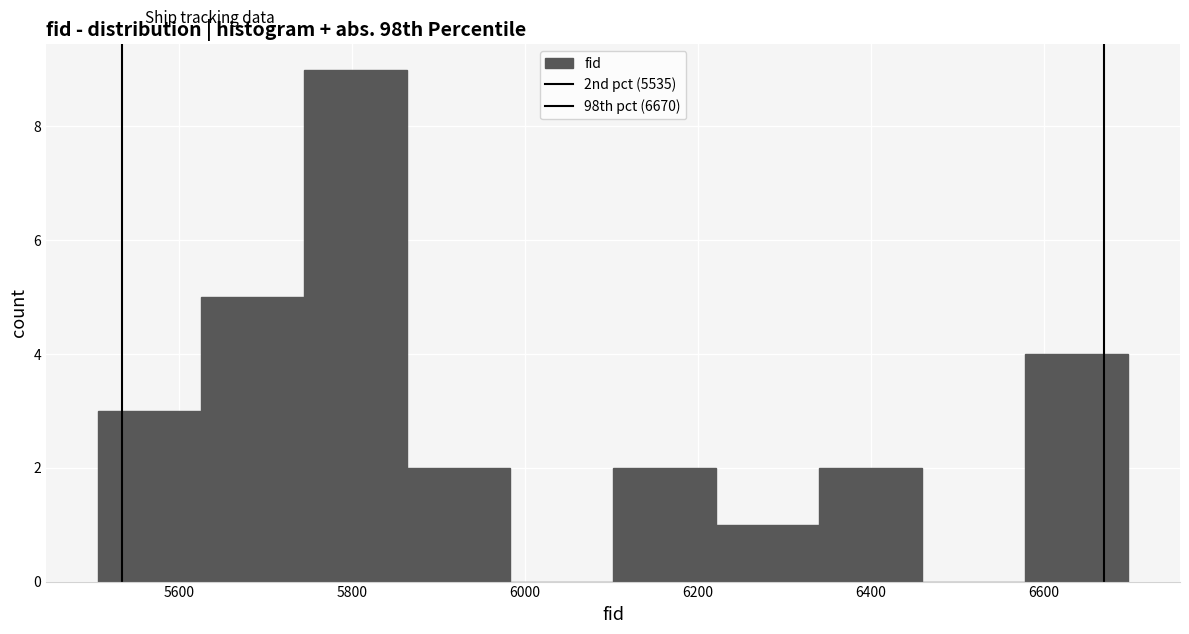

Reading left to right, transcribe this chart: for each bar, give the range it covers on the x-axis and its height. Neither the bar edges nor the heights are printed on the chart, so give them approximately, as read against the axes.

5500 to 5620: 3
5620 to 5740: 5
5740 to 5860: 9
5860 to 5980: 2
5980 to 6100: 0
6100 to 6220: 2
6220 to 6340: 1
6340 to 6460: 2
6460 to 6580: 0
6580 to 6700: 4